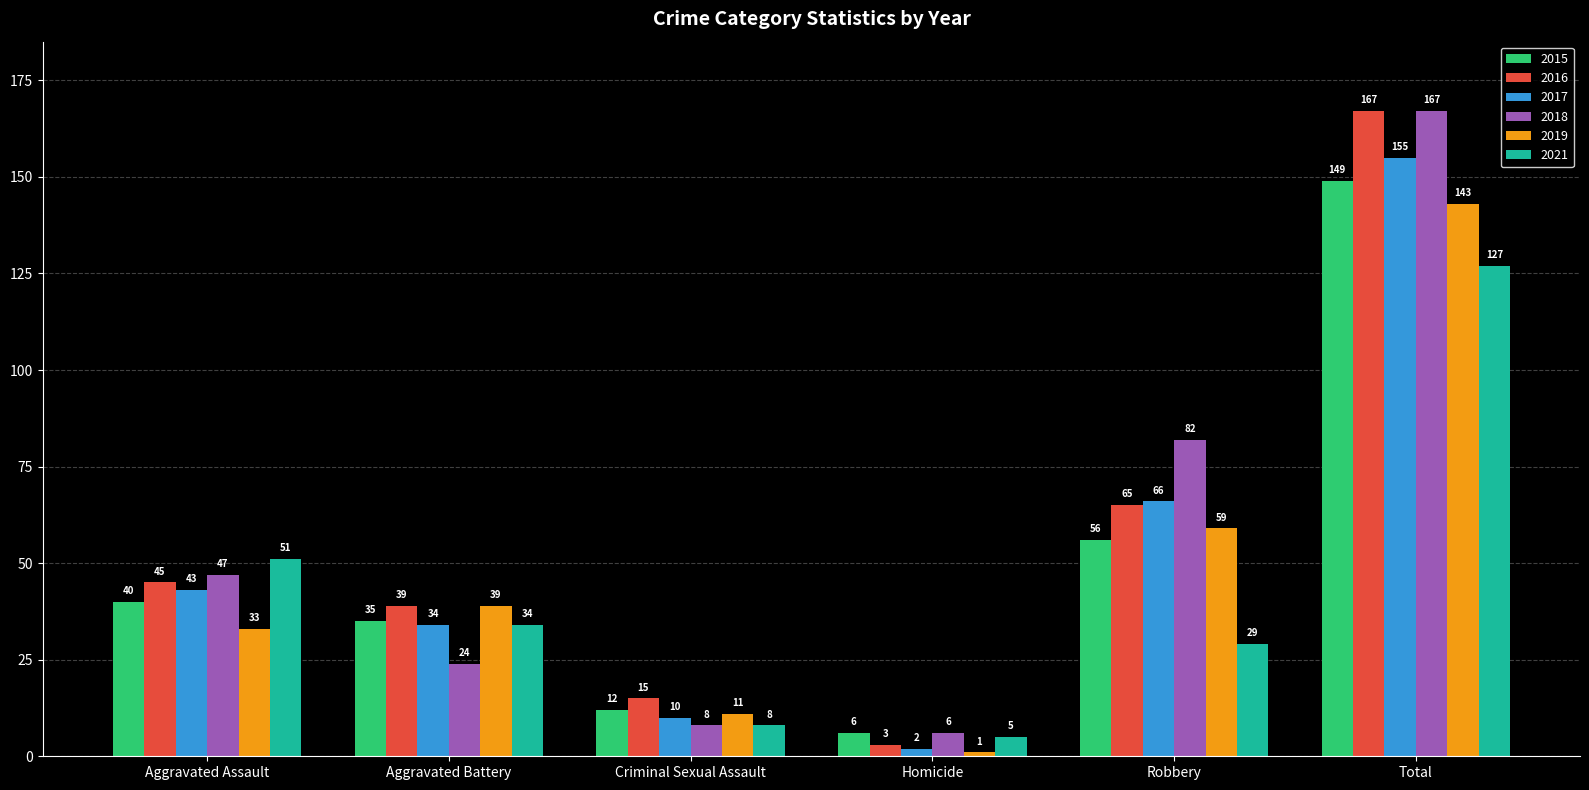

The value of 2021 at Robbery is 29. True or false?

True